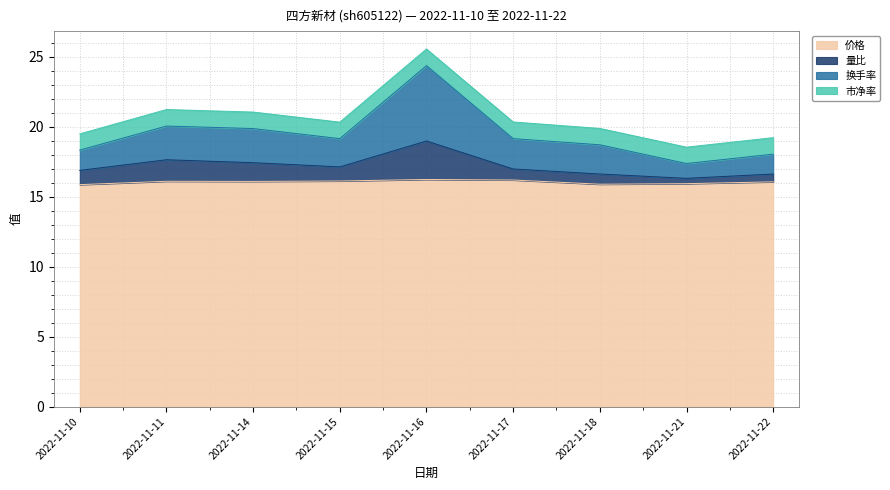

At which category is the sum across all series the highest?

2022-11-16